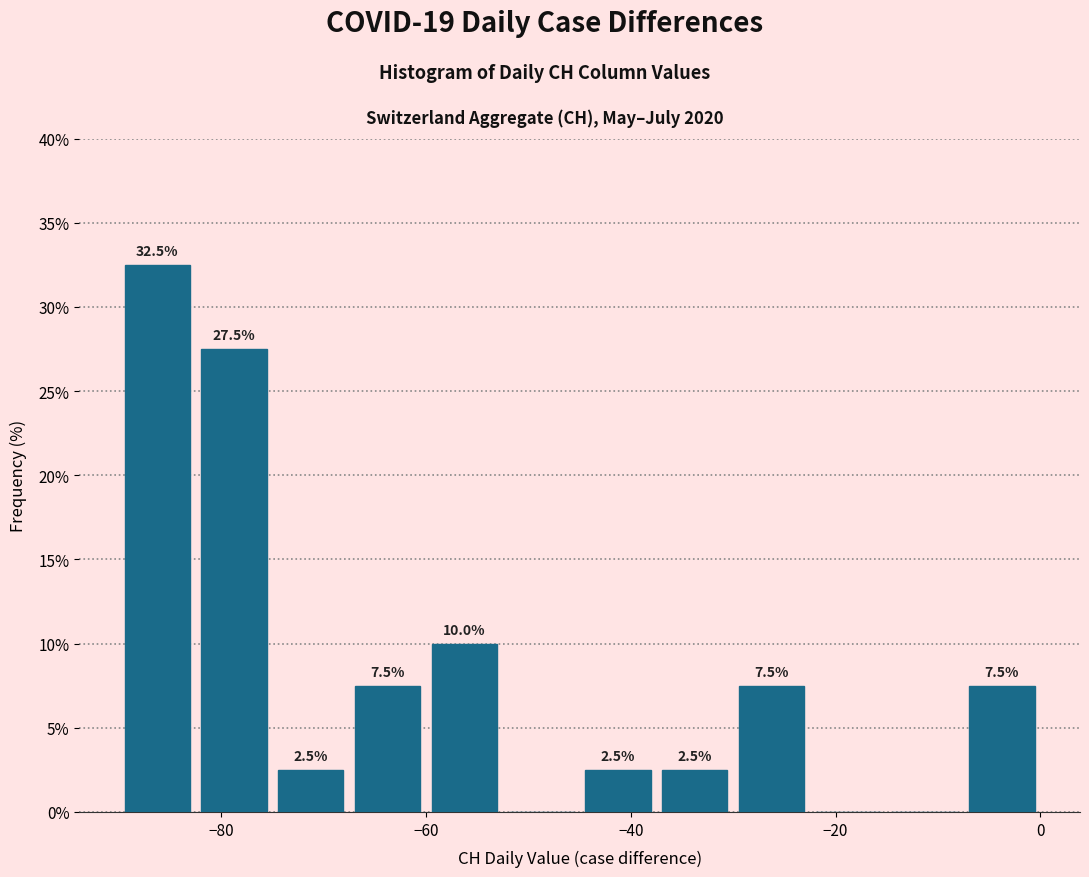

Read against the x-axis, roughly where is the centre of the tallest bar?

-86